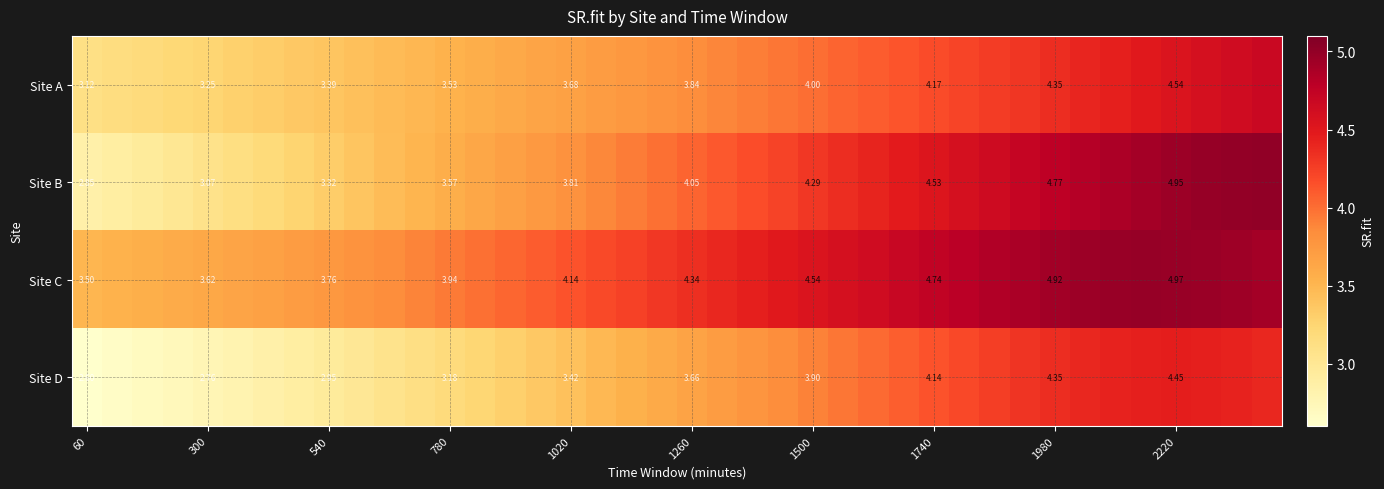

Between 1020 and 1980, which series saw the biggest shift?

Site B